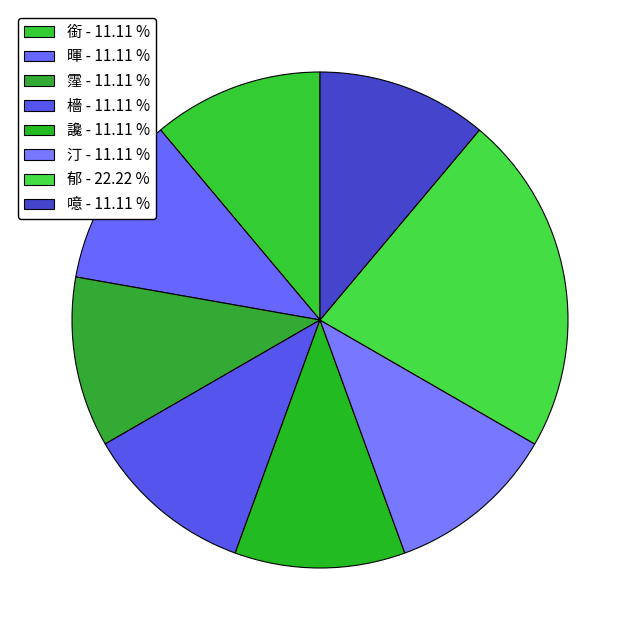

To the nearest percent, what percentage of the pie is 噫?

11%